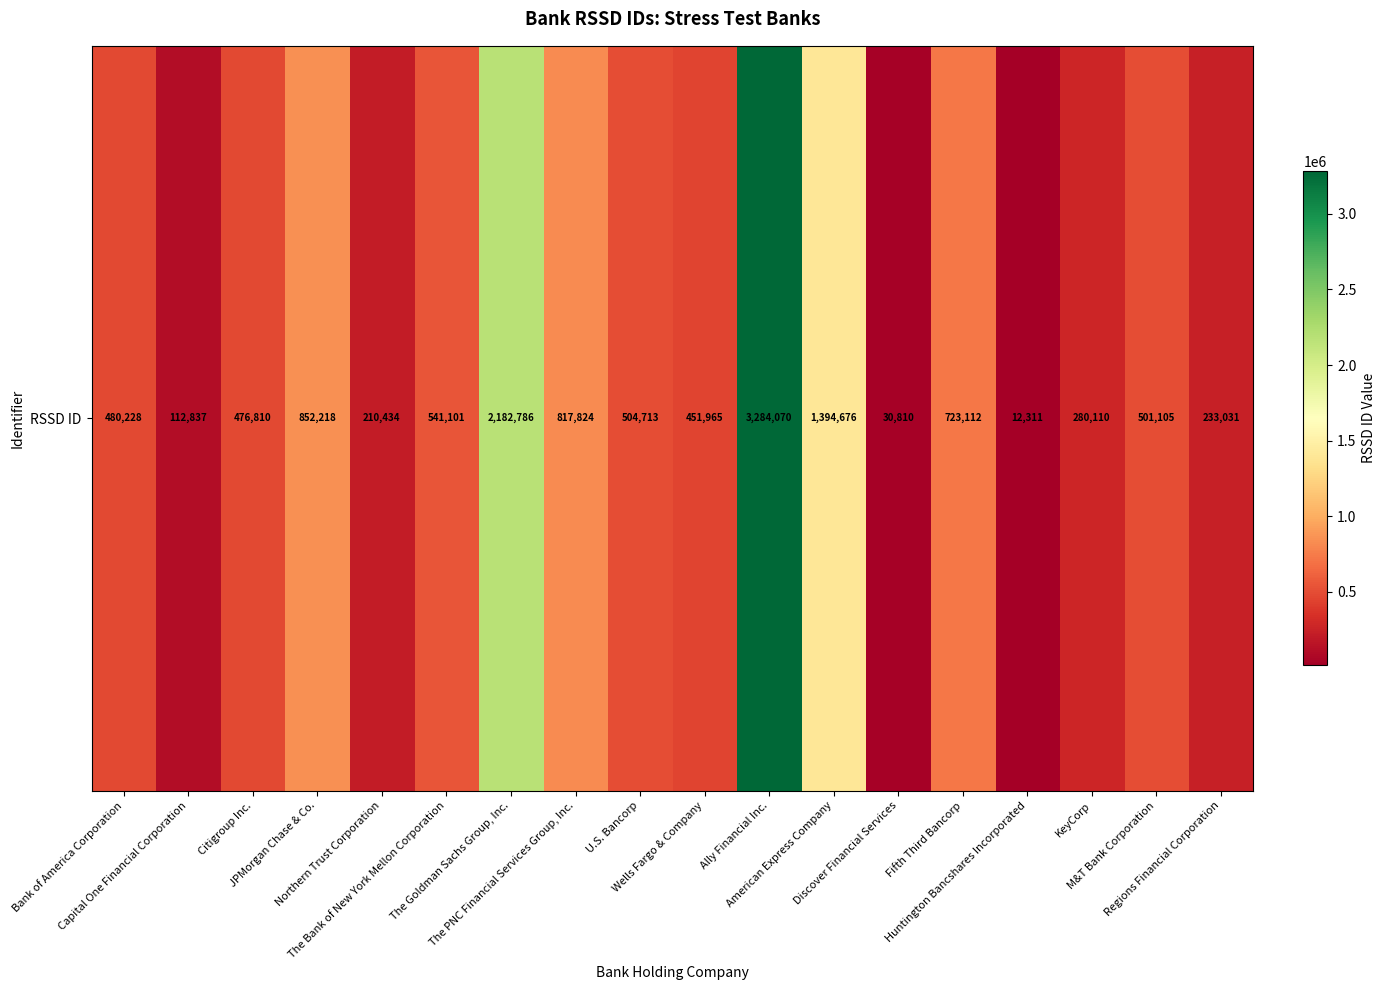

How many data points are less than 501105?

9